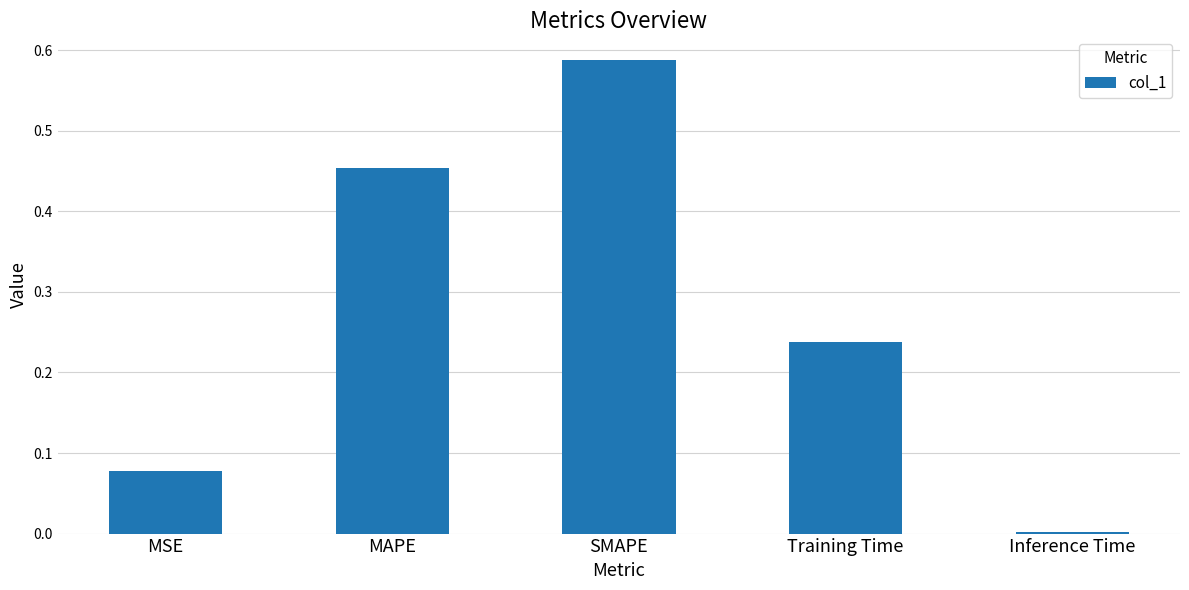

What is the difference between the values at MSE and MAPE?

0.4